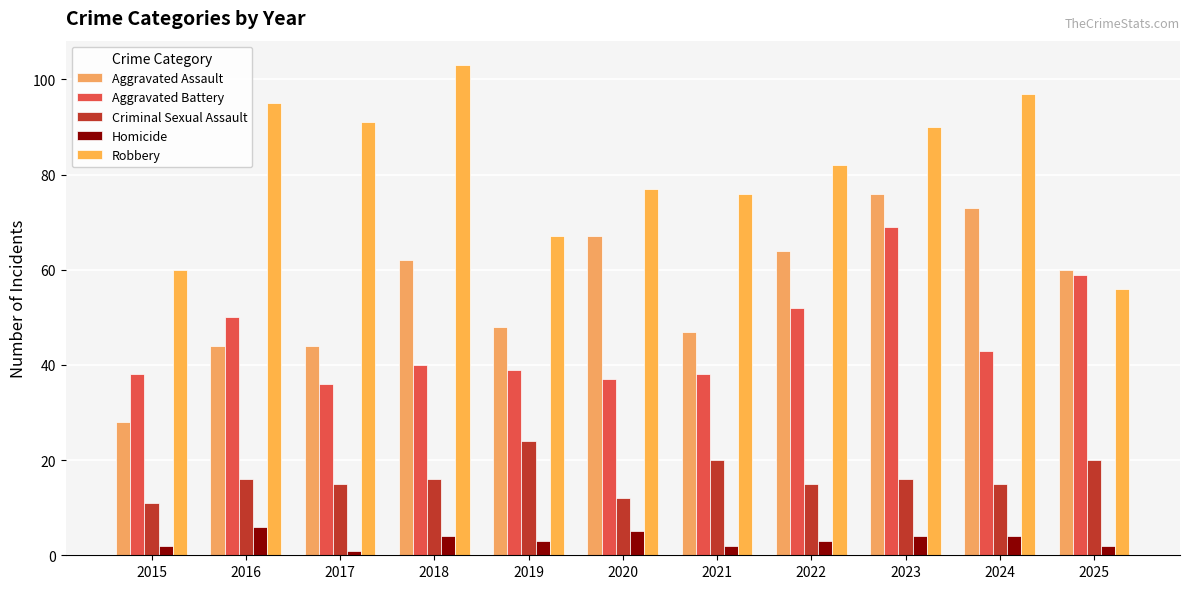

What value does the Robbery series have at 2019?

67